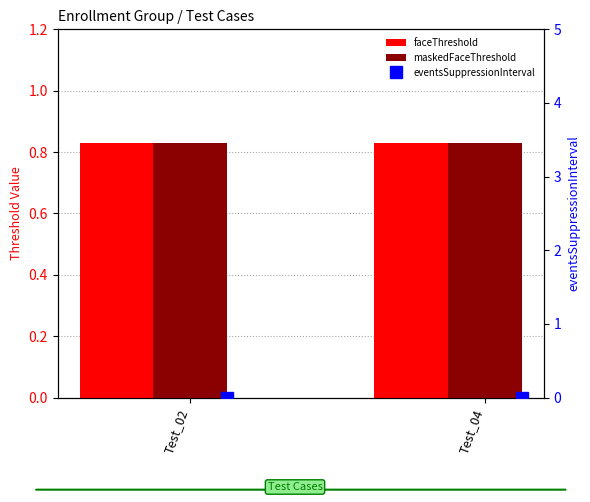

What is the spread (max minus min) of values at Test_02?

0.8